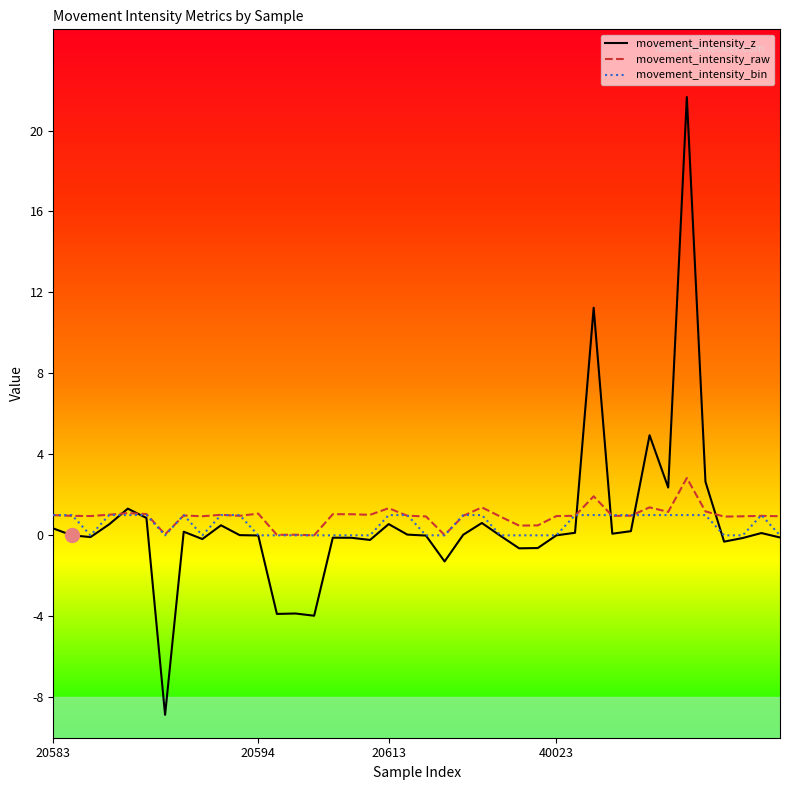

Which series has the widest spread of values?

movement_intensity_z